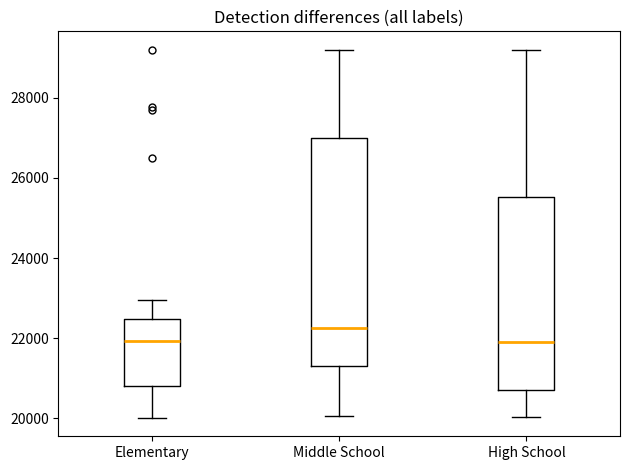

Comparing the boxes themselves (not the whiskers), which one is the tallest?

Middle School